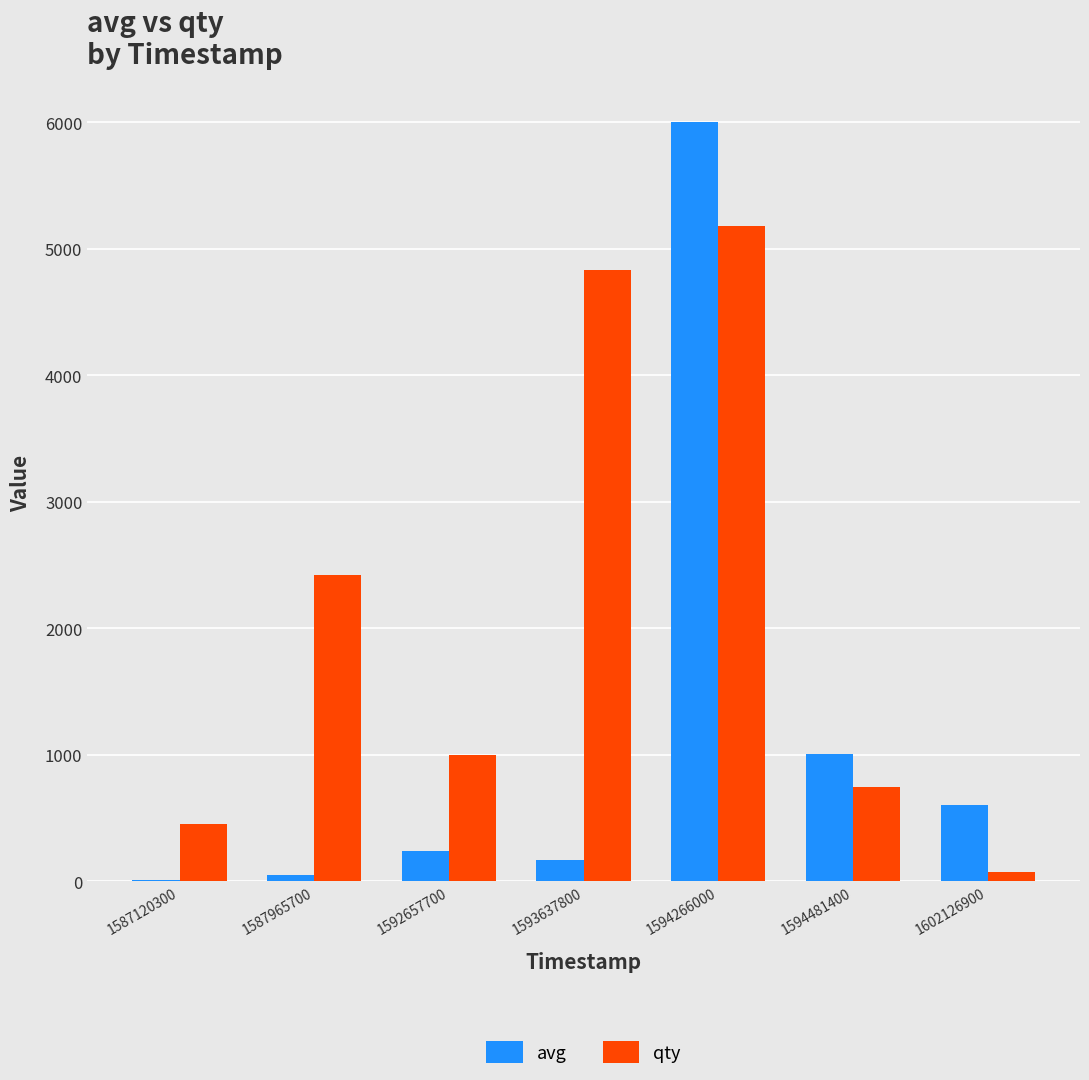

What is the approximate value of qty at 1594266000?

5181